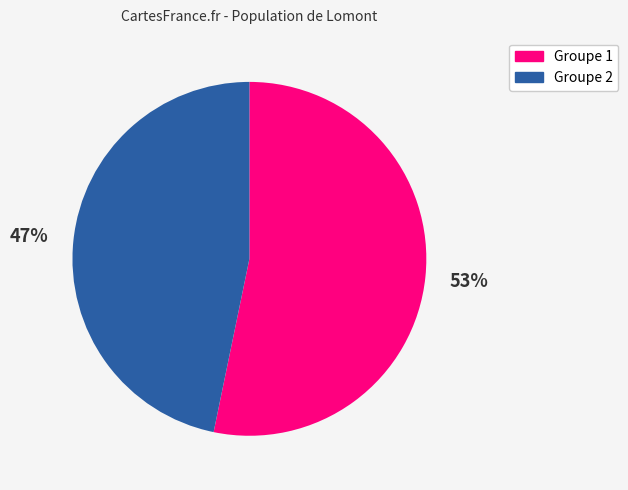

To the nearest percent, what is the difference between the largest and smallest slice percentages?

6%